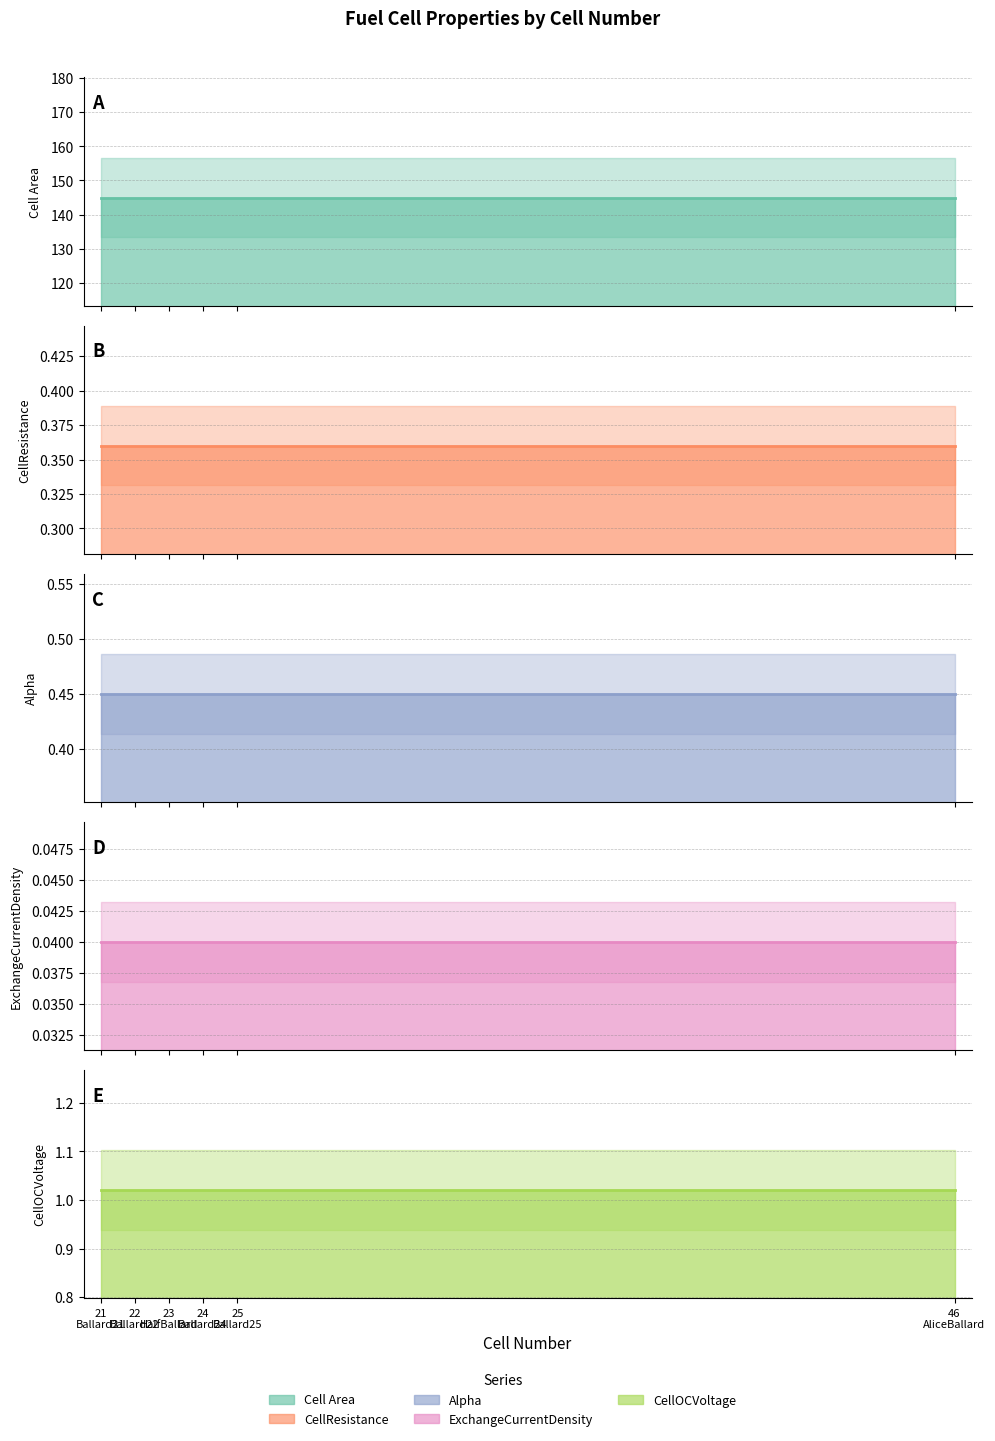

Which label corresponds to the largest value in the chart?

21
Ballard21